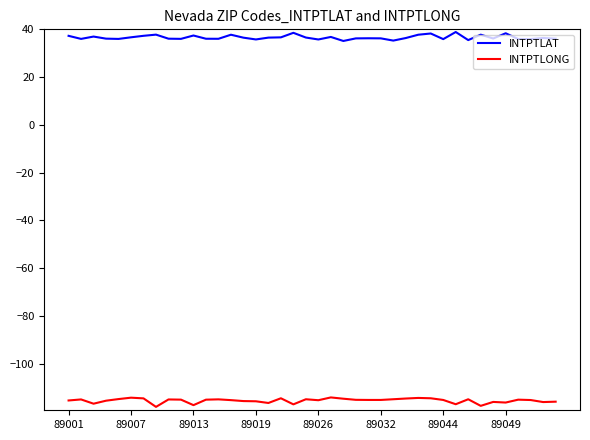

List the series in order of their peak value, highest first.

INTPTLAT, INTPTLONG